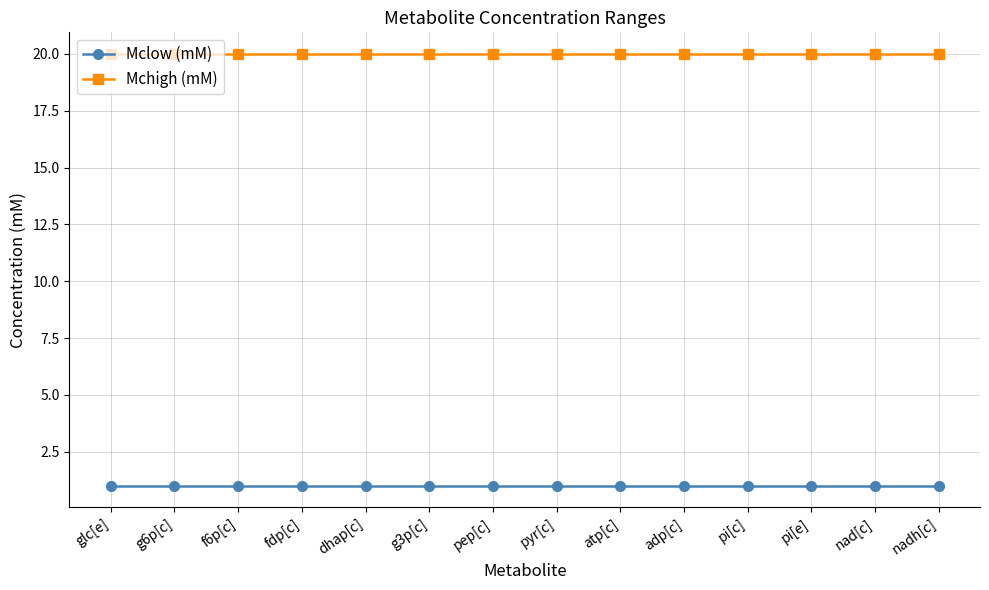

True or false: Mclow (mM) and Mchigh (mM) intersect in this chart.

False